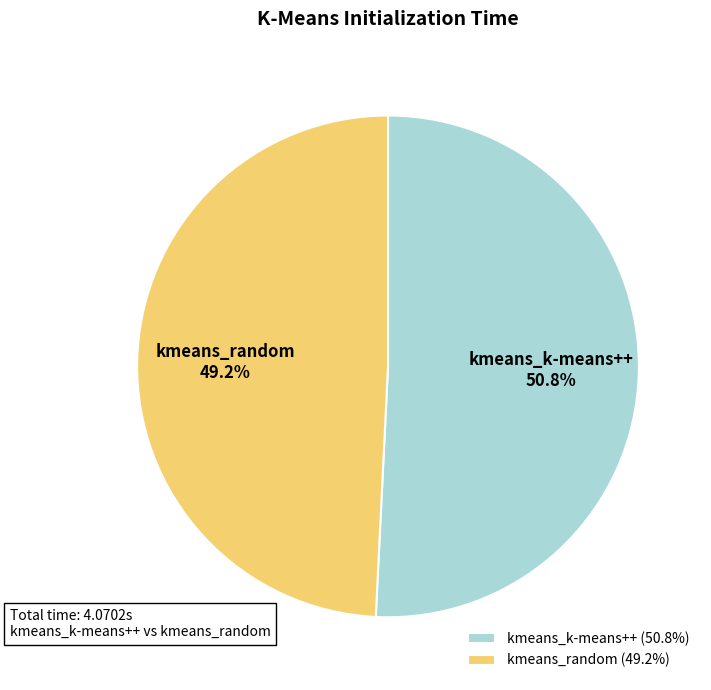

What percentage do kmeans_k-means++ and kmeans_random together represent?

100.0%